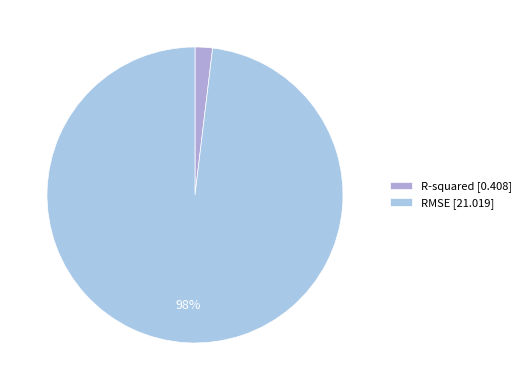

What is the total percentage of R-squared and RMSE?

100.0%